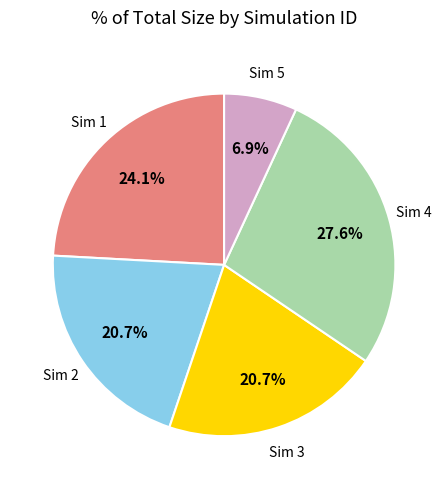

What is the total percentage of Sim 2 and Sim 3?

41.4%